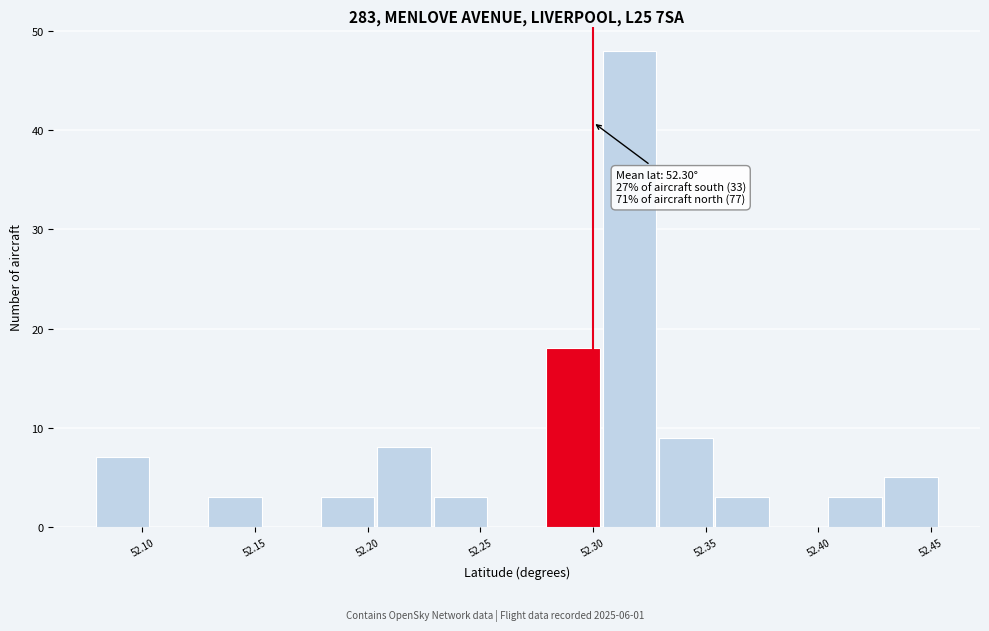

Over which range of the x-axis is the bar tallest?

52.305 to 52.330